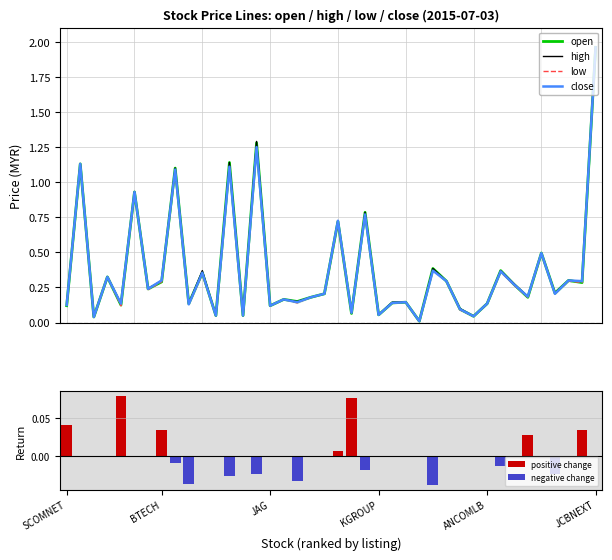

At which label does close reach its peak?

JCBNEXT